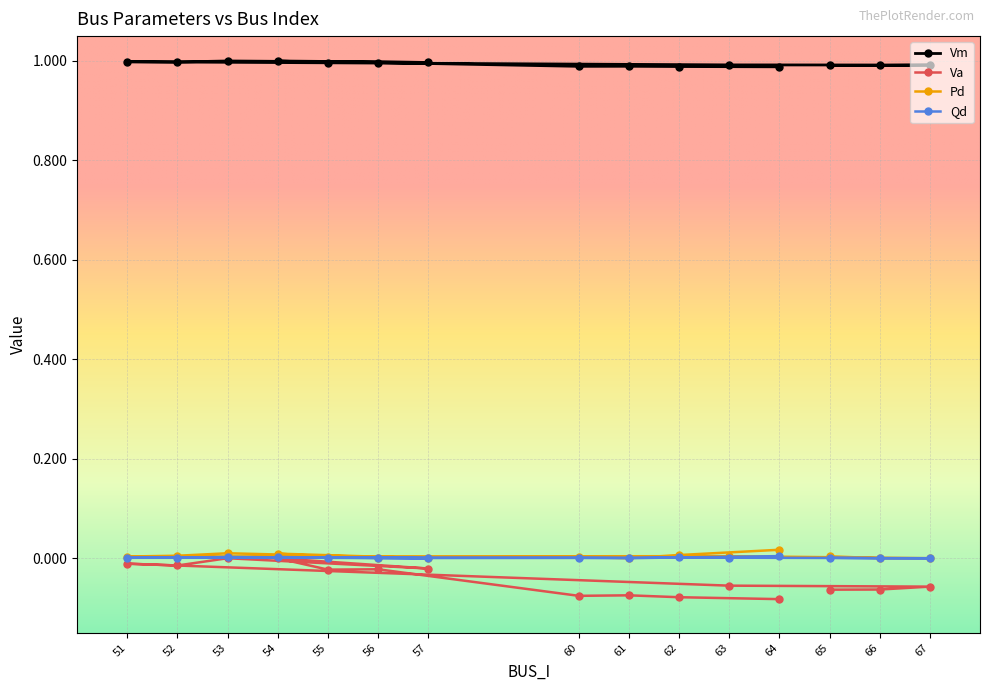

List the labels in order of Vm value, smallest first.

64, 62, 60, 61, 65, 66, 67, 63, 55, 56, 57, 52, 51, 54, 53